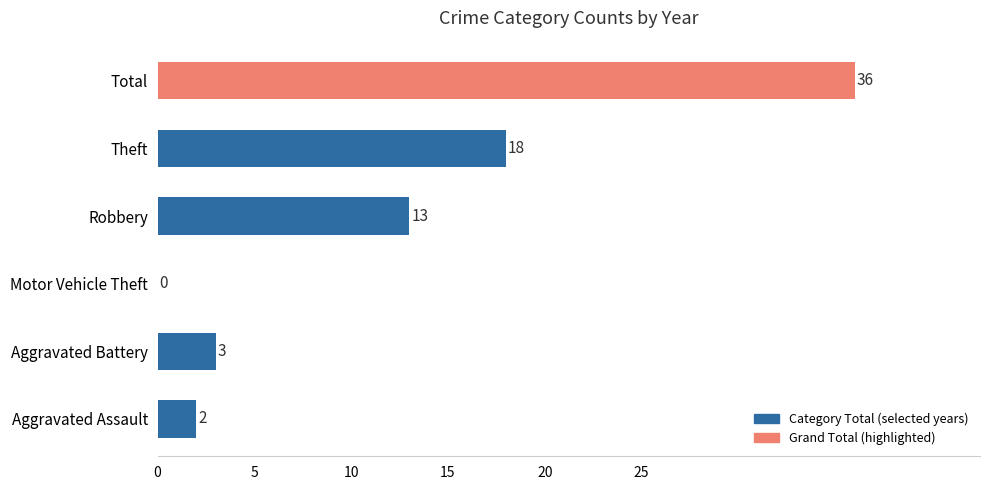

Is it true that the value at Motor Vehicle Theft is 25?

False